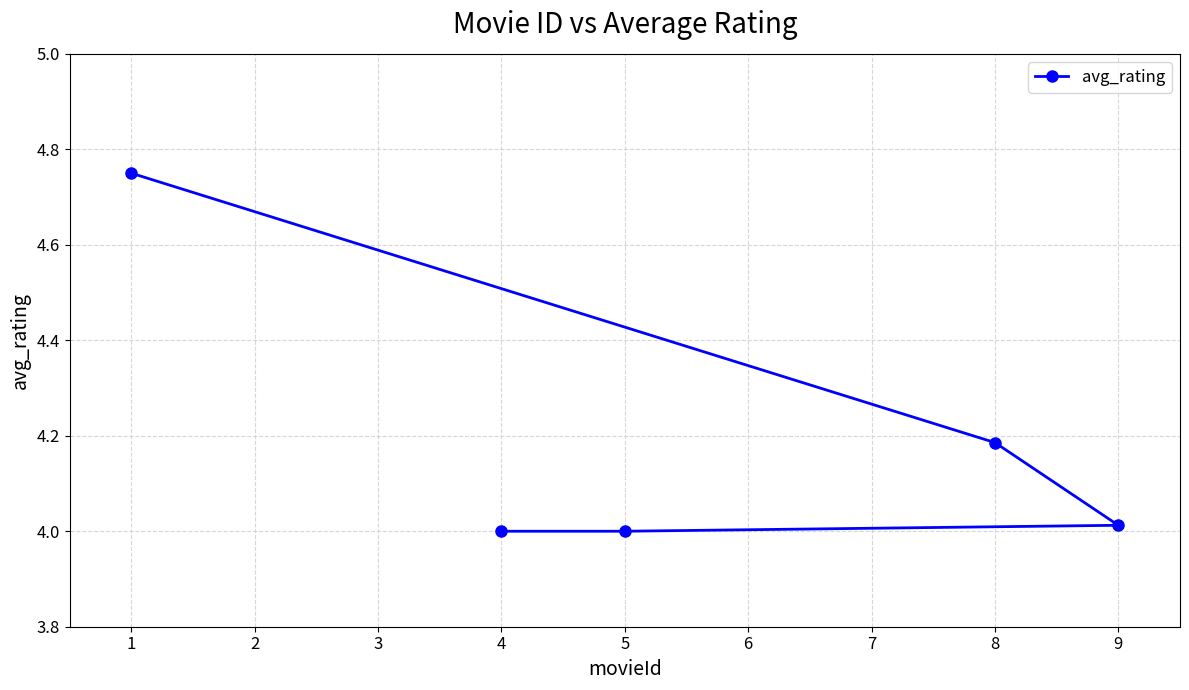

What is the change in value from 5 to 8?

+0.2